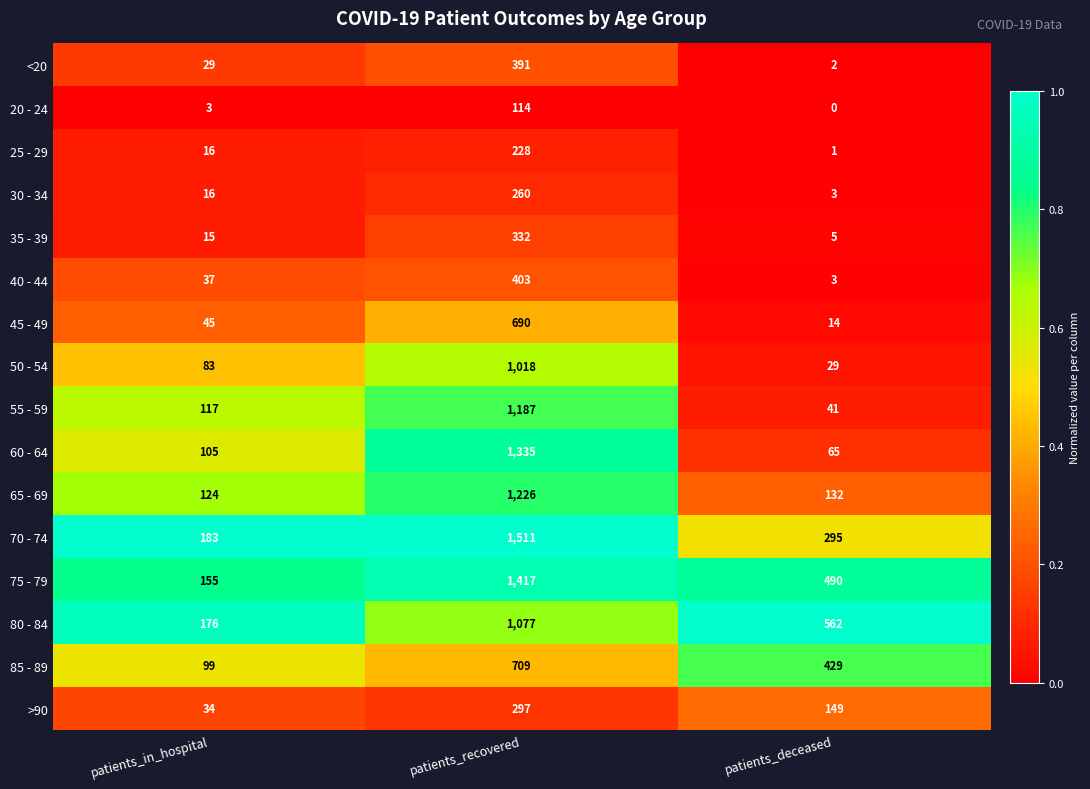

List the series in order of their peak value, highest first.

70 - 74, 75 - 79, 60 - 64, 65 - 69, 55 - 59, 80 - 84, 50 - 54, 85 - 89, 45 - 49, 40 - 44, <20, 35 - 39, >90, 30 - 34, 25 - 29, 20 - 24